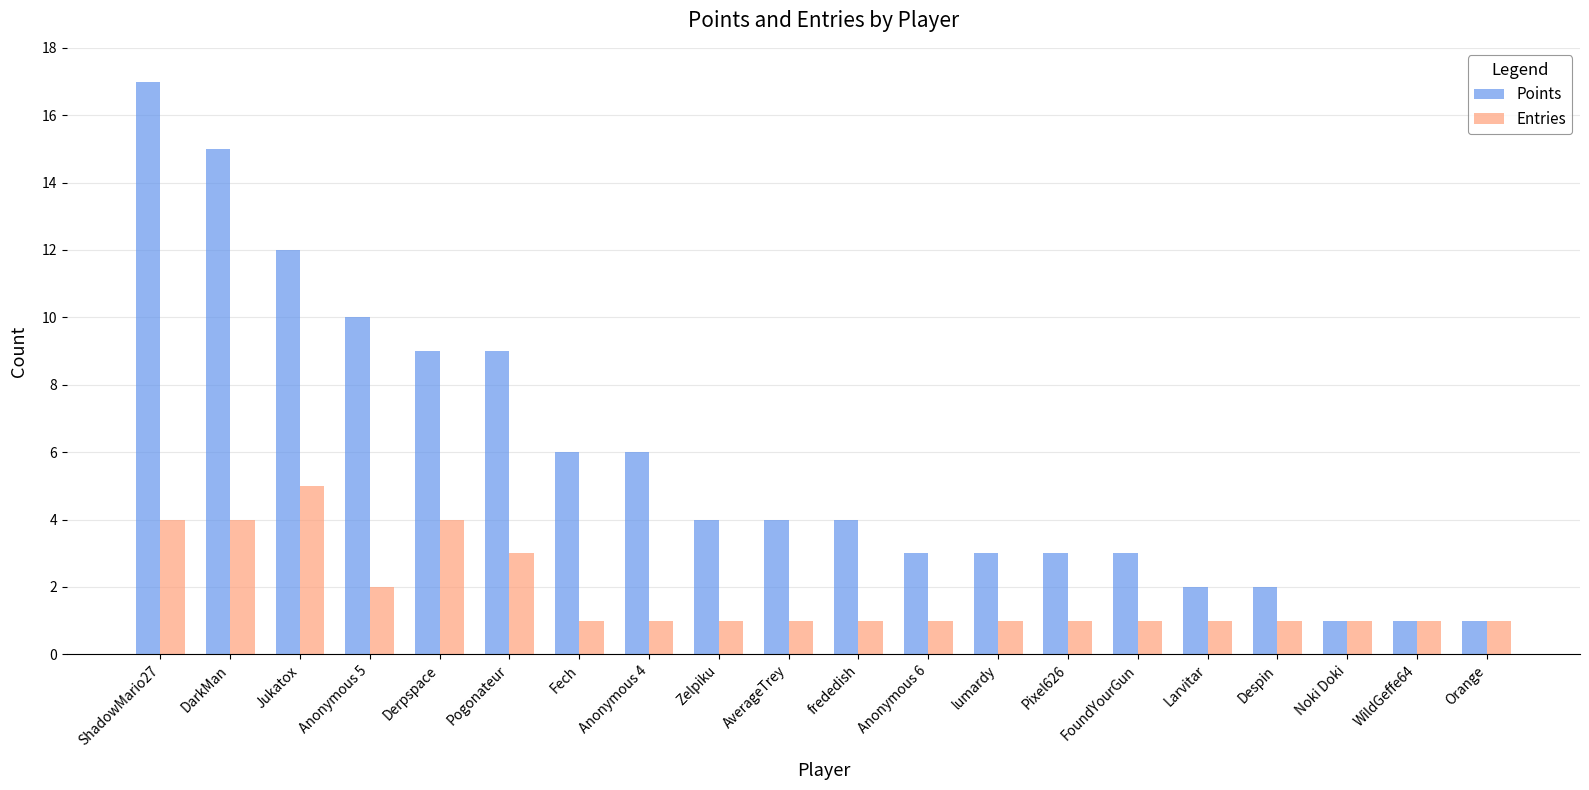

What position from the right is Noki Doki?

3